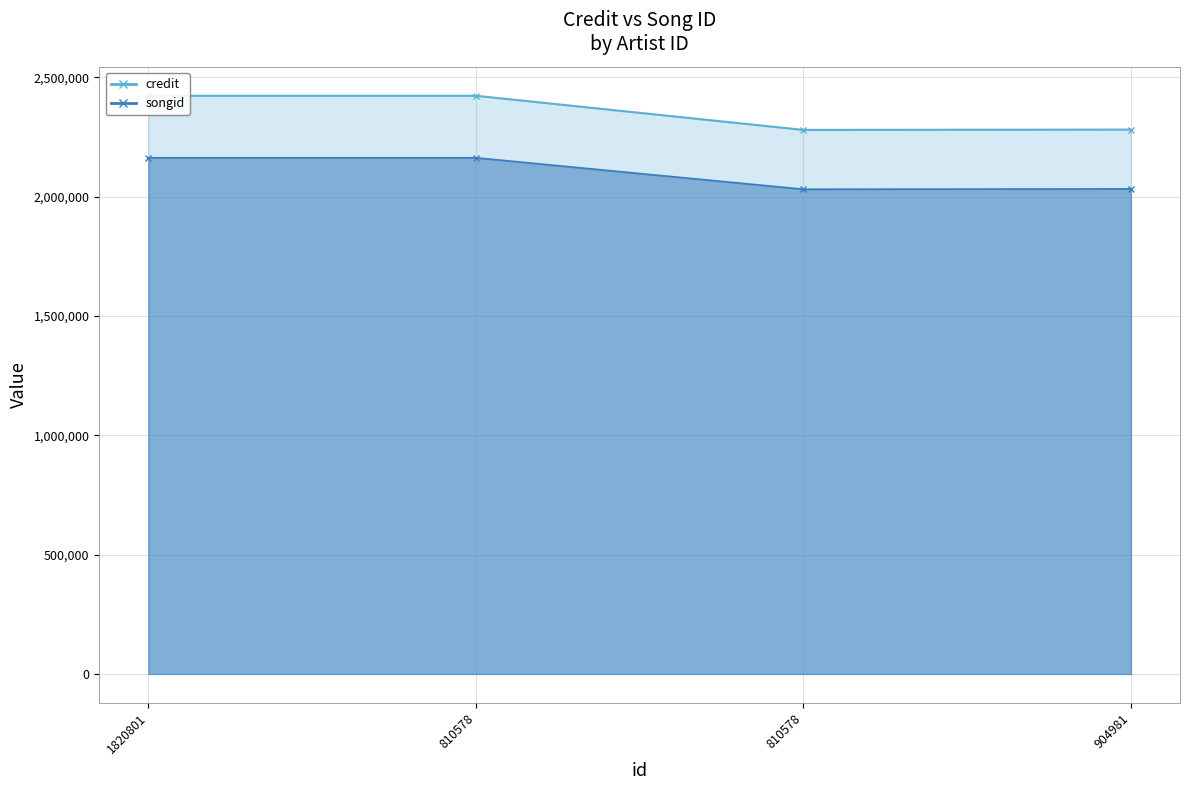

What is the maximum value for songid?

2162523